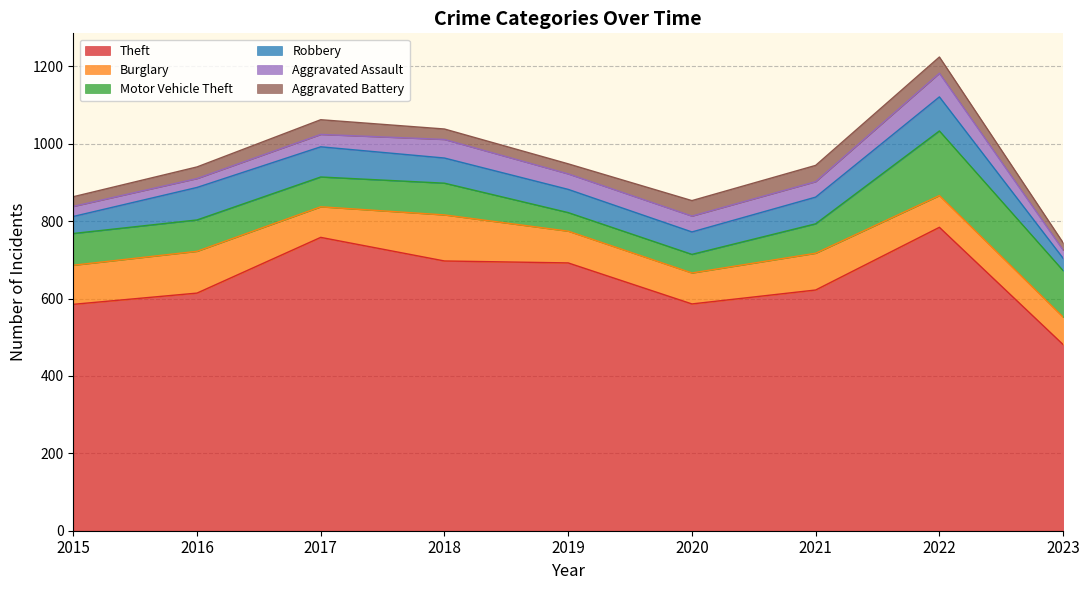

The Aggravated Battery series shows 49 at 2016. True or false?

False